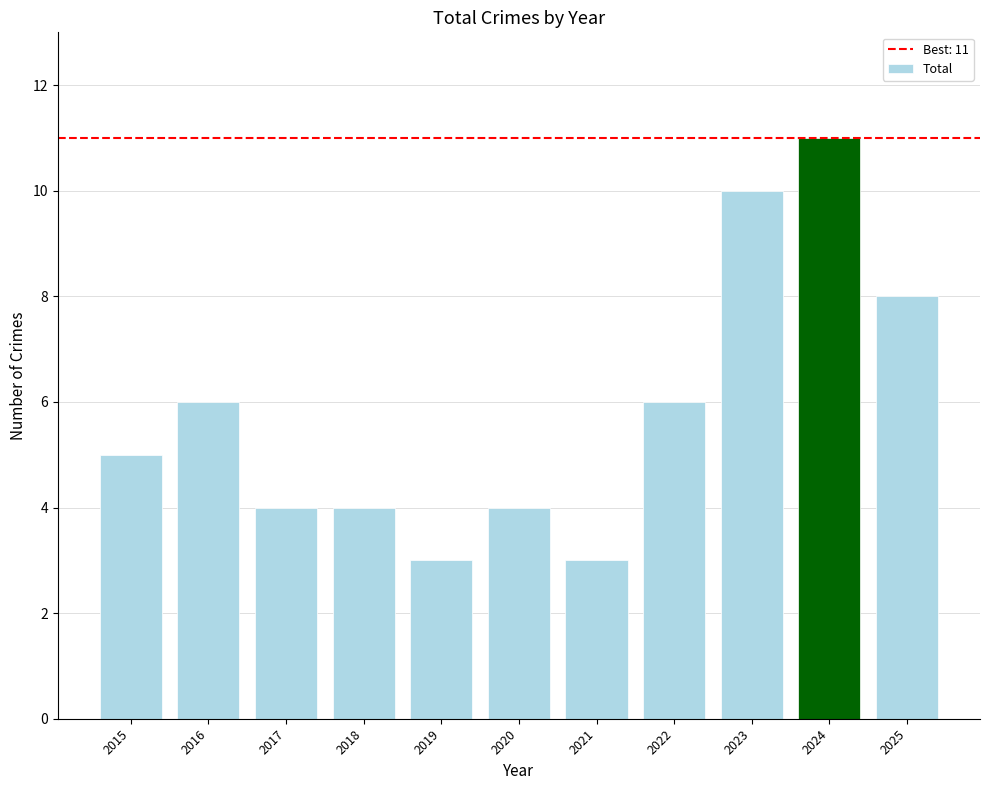

Between 2021 and 2016, which is larger?

2016